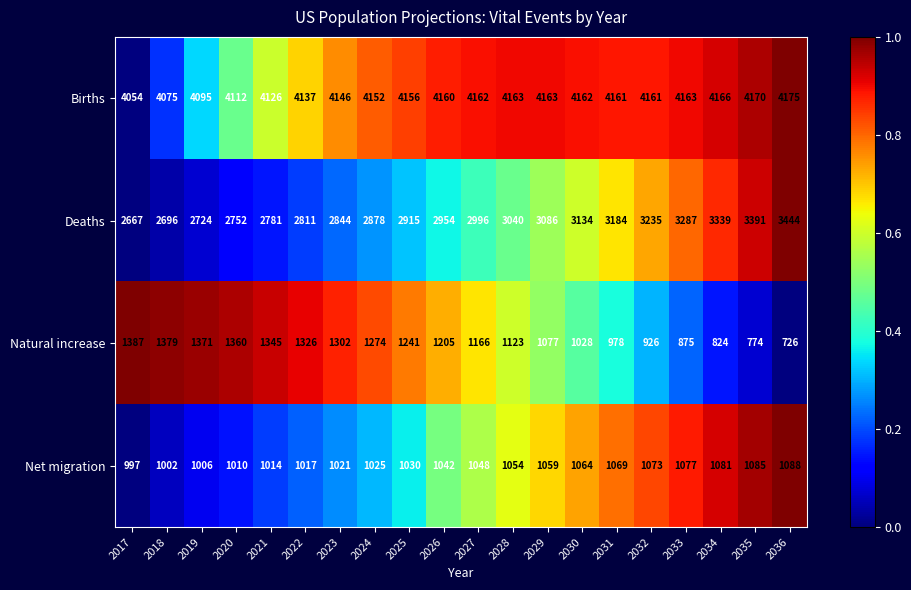

At which category is the sum across all series the highest?

2036